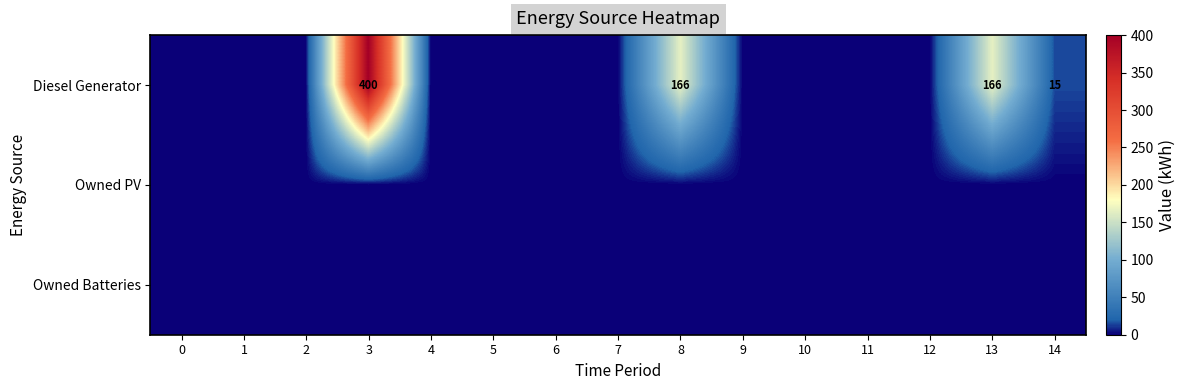

Rank the series at 9 from lowest to highest value.

row_0, row_1, row_2